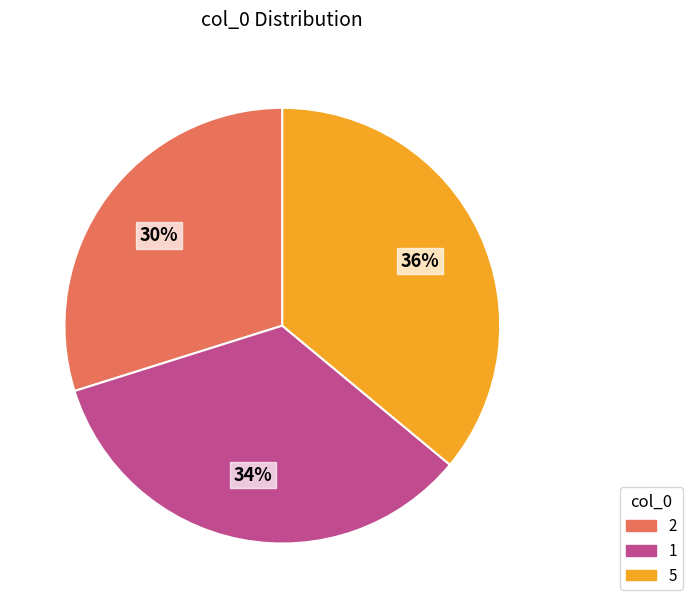

Which slice is the smallest?

2